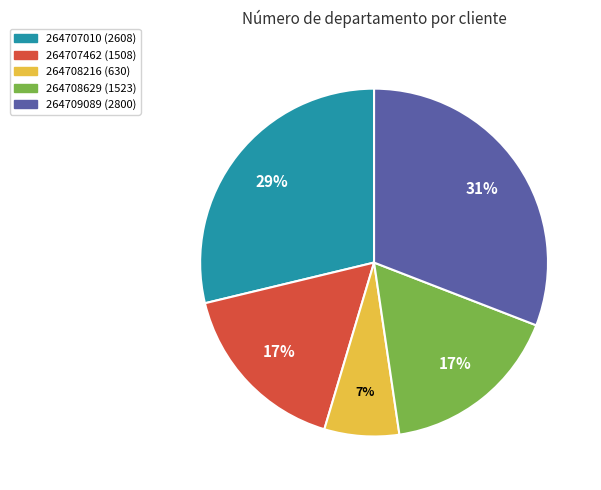

To the nearest percent, what portion does 264708629 represent?

17%